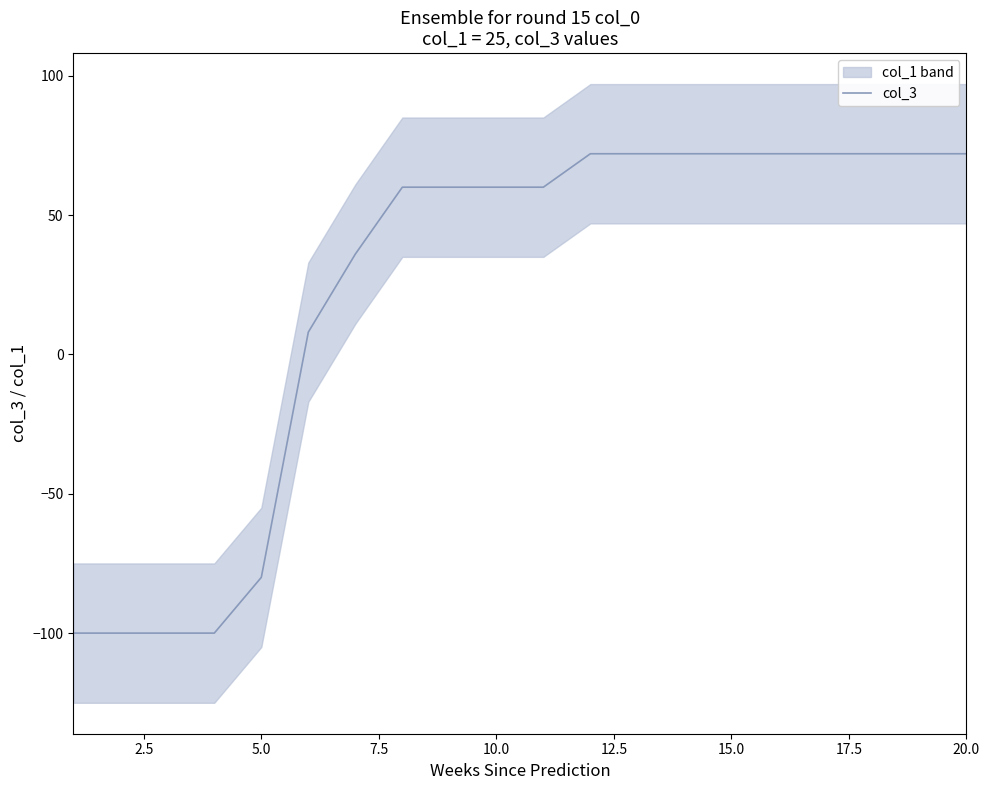

What is the maximum value for col_3?

72